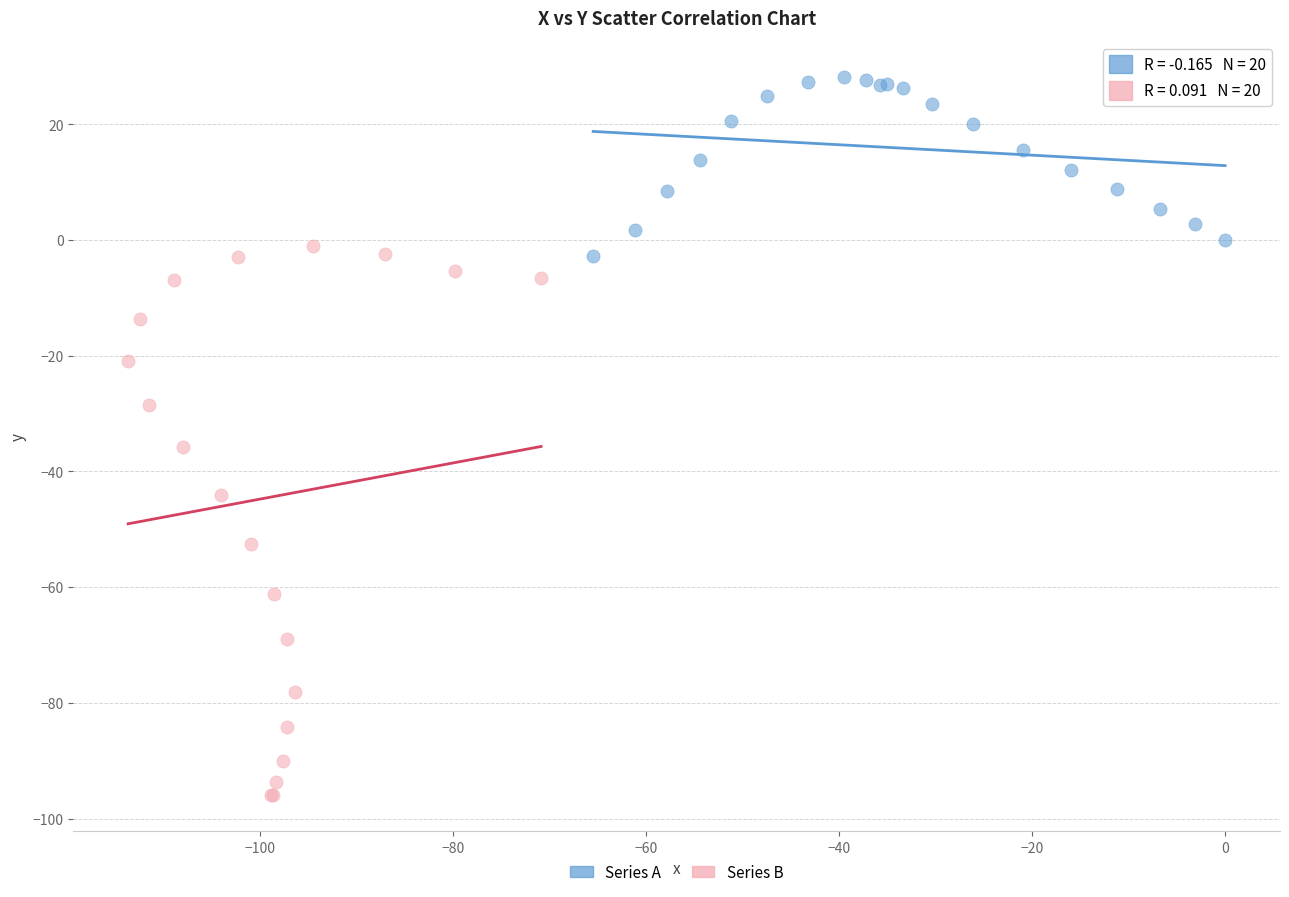

What are all the series names shown in the legend?

Series A, Series B